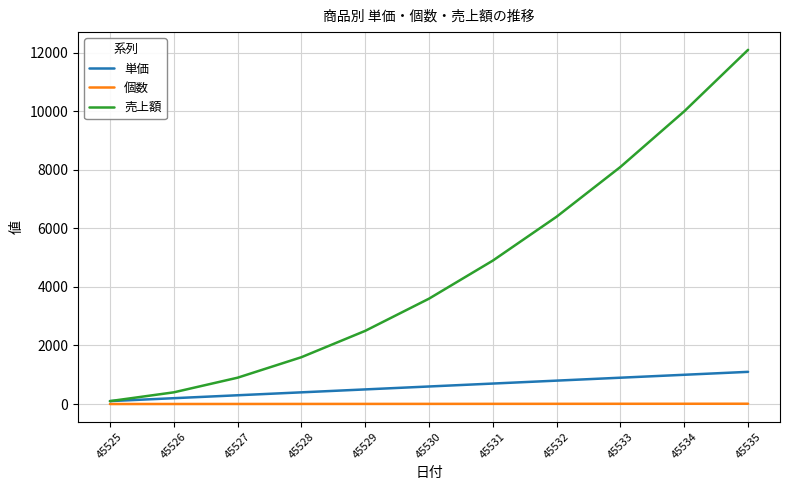

What is the difference between the maximum and minimum values in the 個数 series?

10